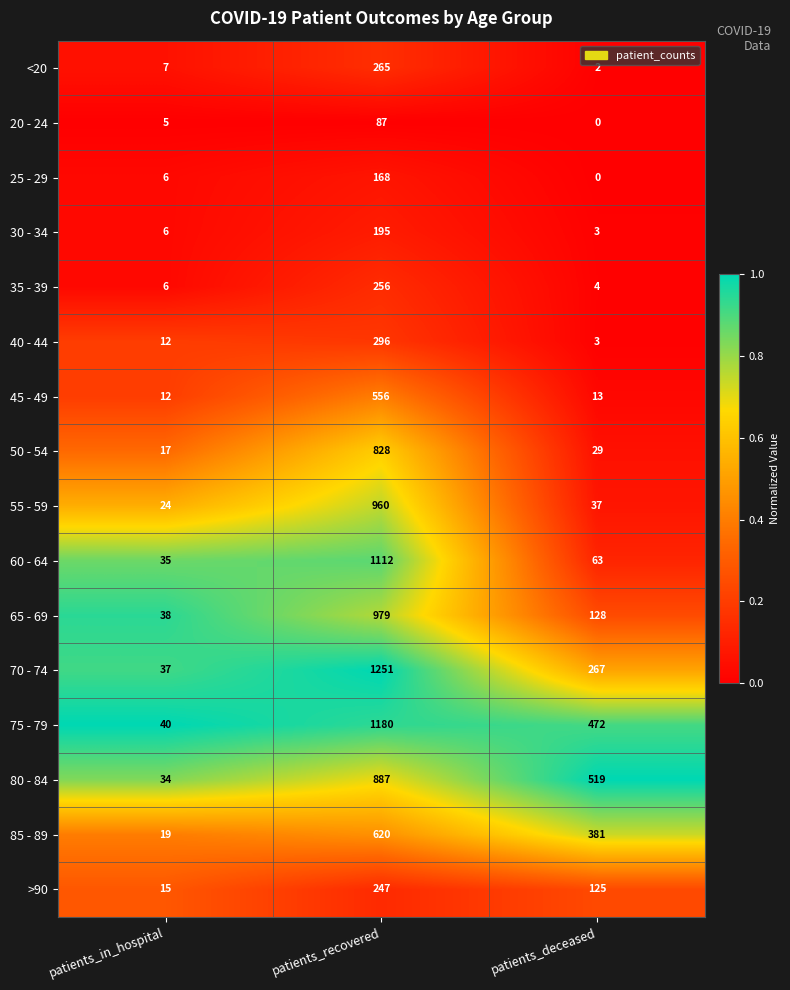

At how many categories does at least one series exceed 0?

3